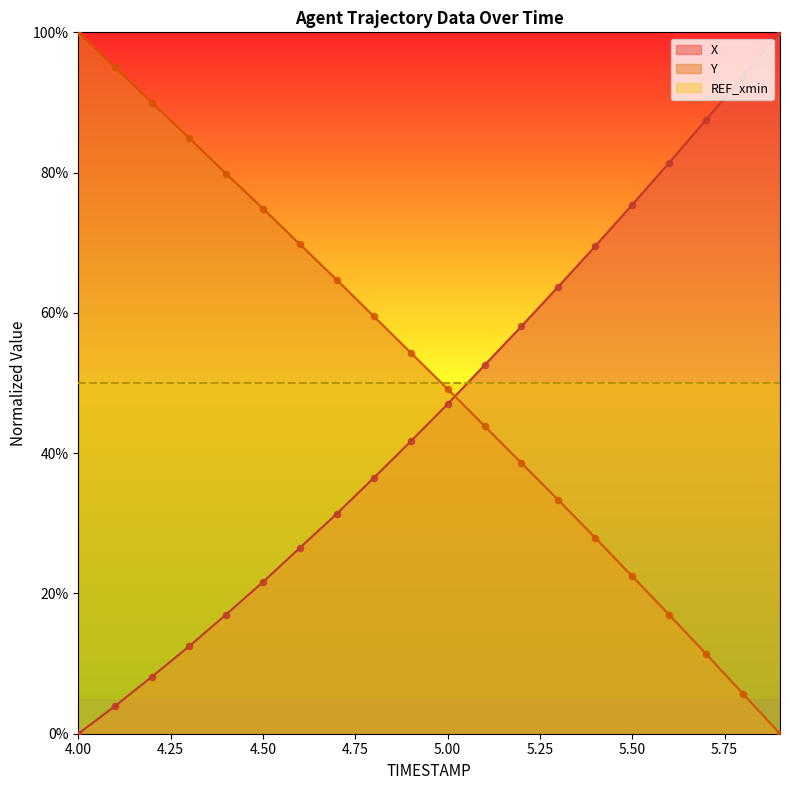

At which category is the sum across all series the highest?

4.0